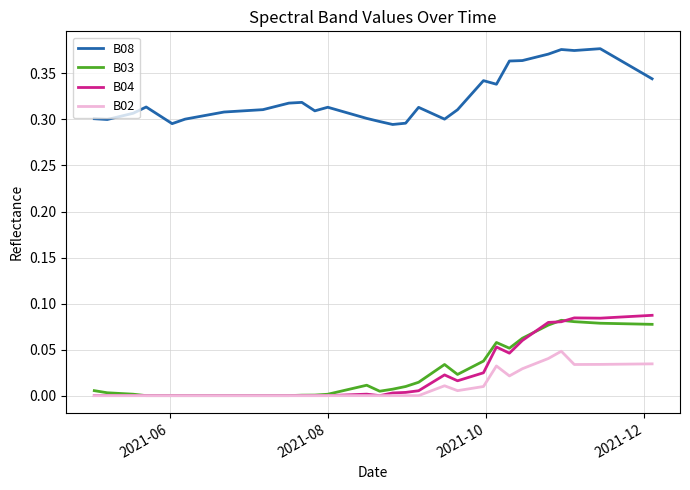

True or false: B02 and B08 intersect in this chart.

False